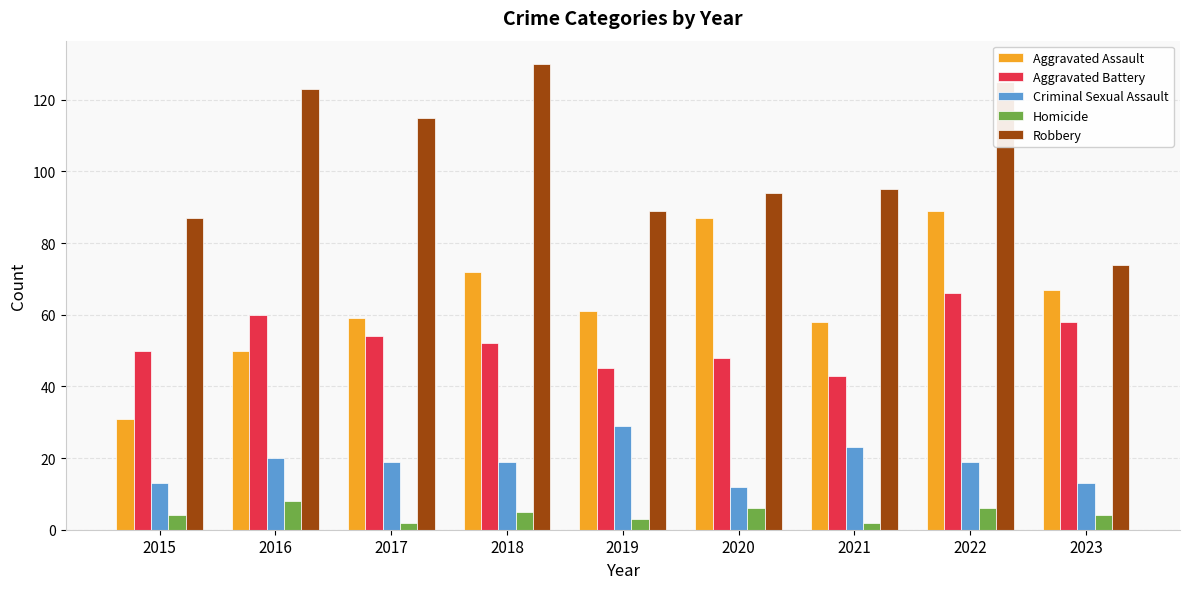

Reading right to left, list all the values displayed in this chart.

Aggravated Assault: 67	89	58	87	61	72	59	50	31
Aggravated Battery: 58	66	43	48	45	52	54	60	50
Criminal Sexual Assault: 13	19	23	12	29	19	19	20	13
Homicide: 4	6	2	6	3	5	2	8	4
Robbery: 74	125	95	94	89	130	115	123	87